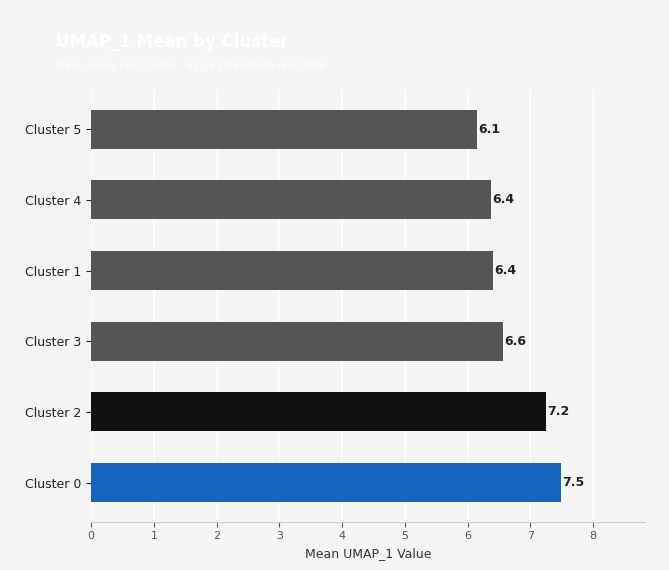

Between Cluster 2 and Cluster 3, which is larger?

Cluster 2